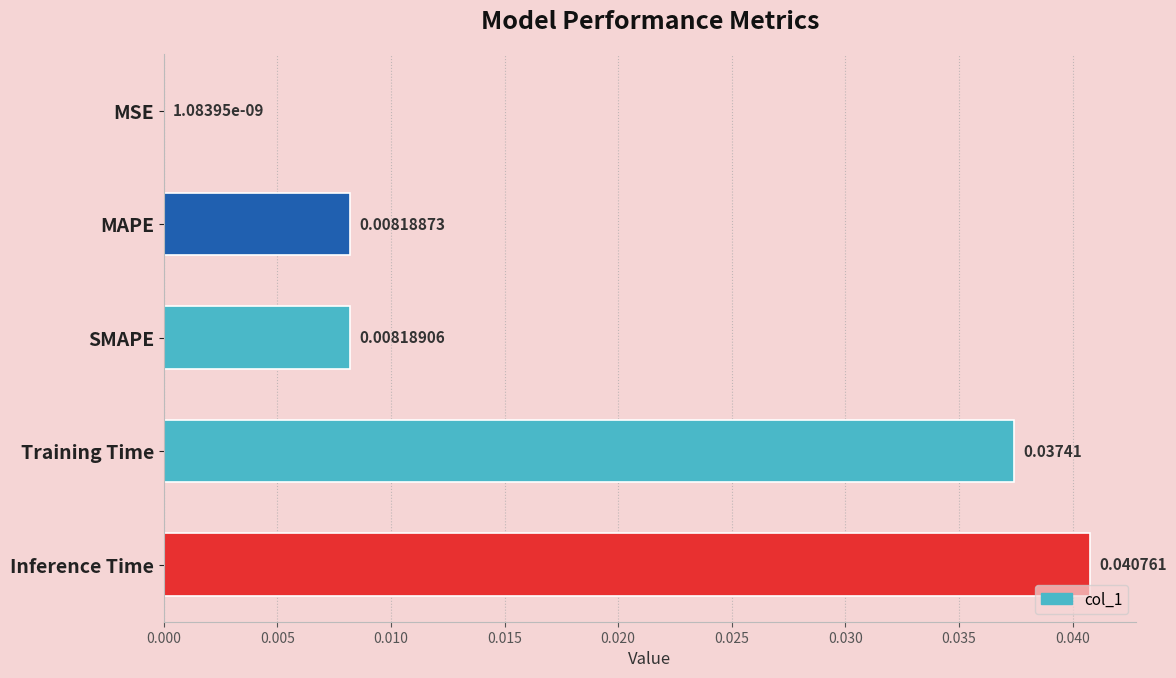

Which label corresponds to the largest value in the chart?

Inference Time